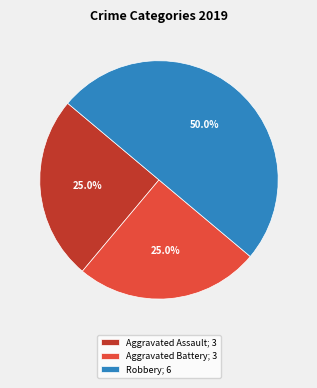

Which category has the biggest portion of the pie?

Robbery; 6